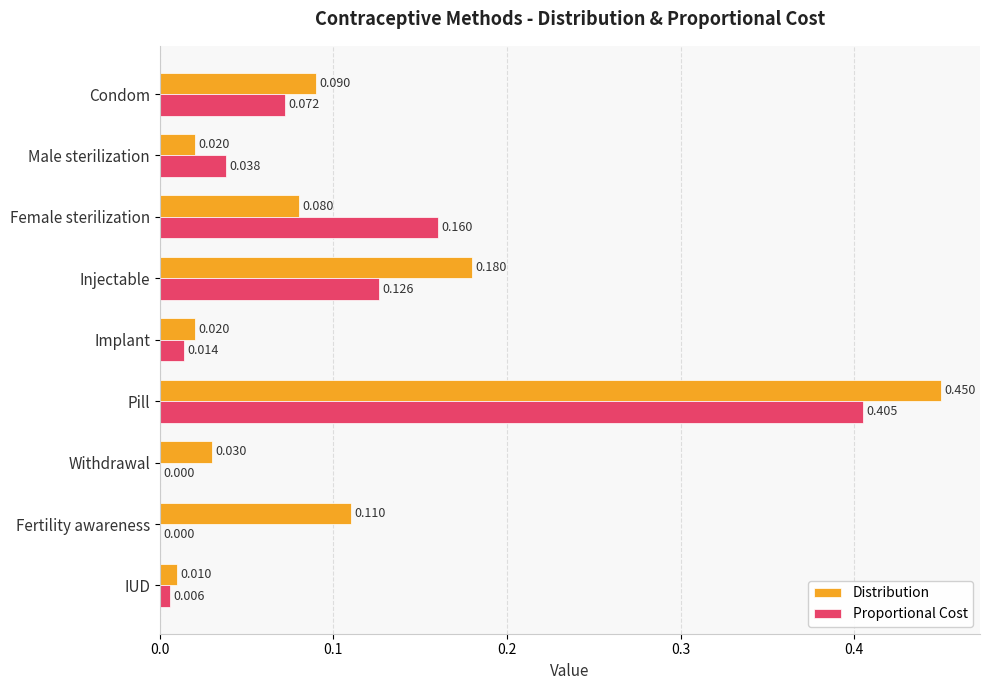

Count the number of data series in this chart.

2